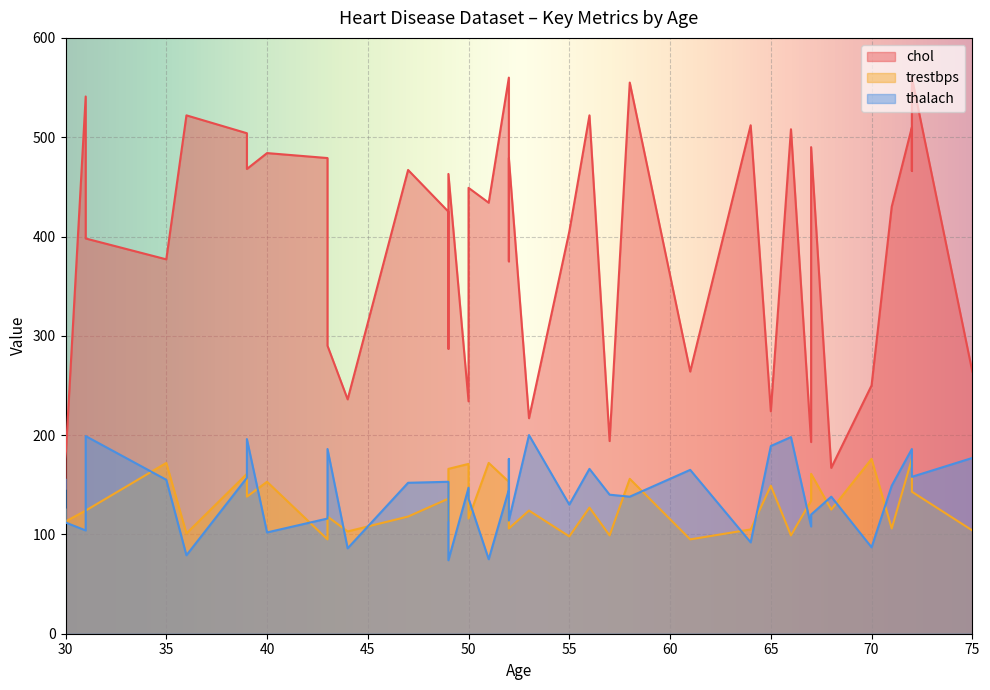

True or false: chol has a value of 479 at 52.

True